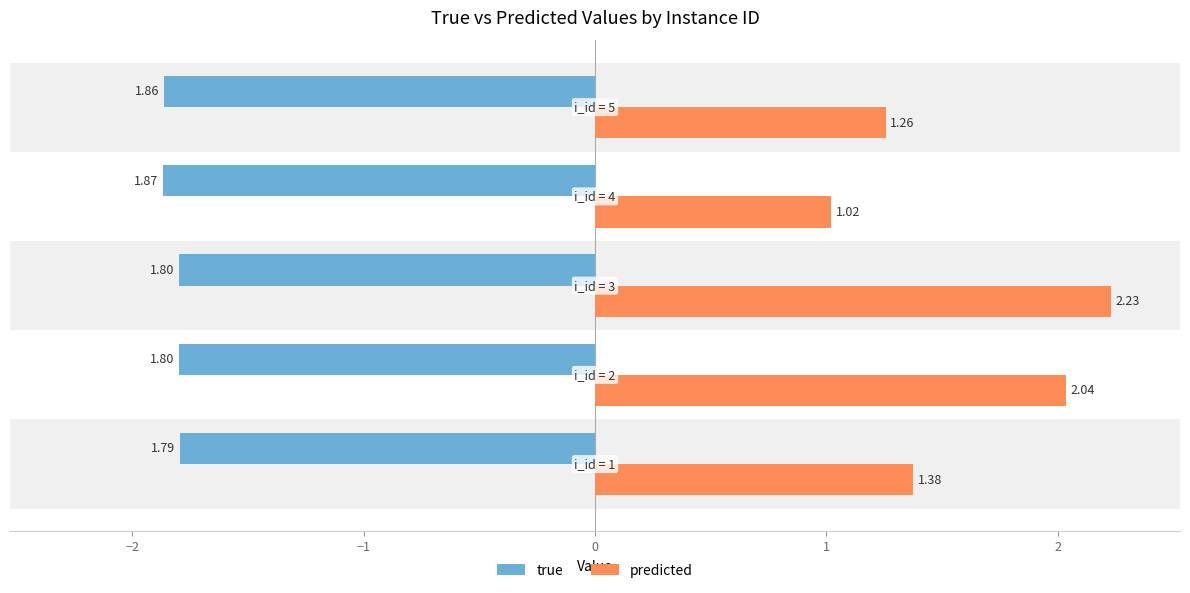

Rank the series by their maximum value, from highest to lowest.

predicted, true